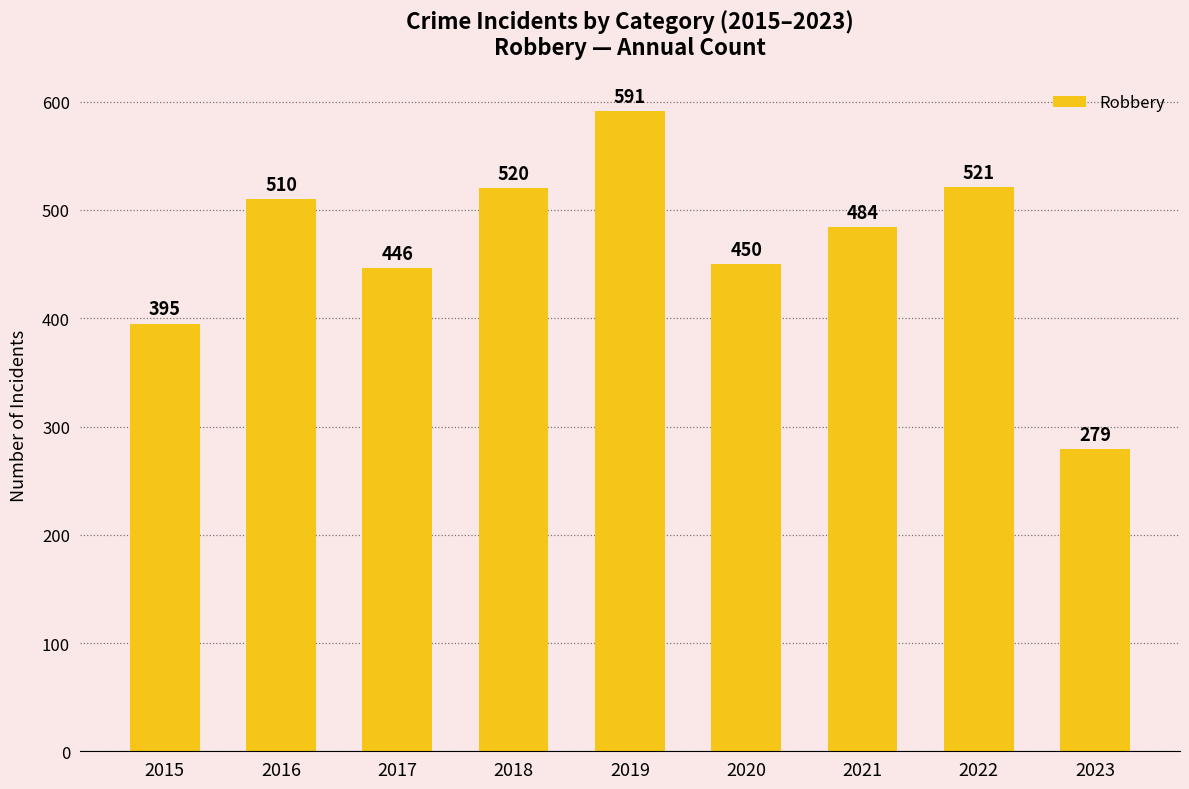

What is the sum of the values at 2018 and 2021?

1004